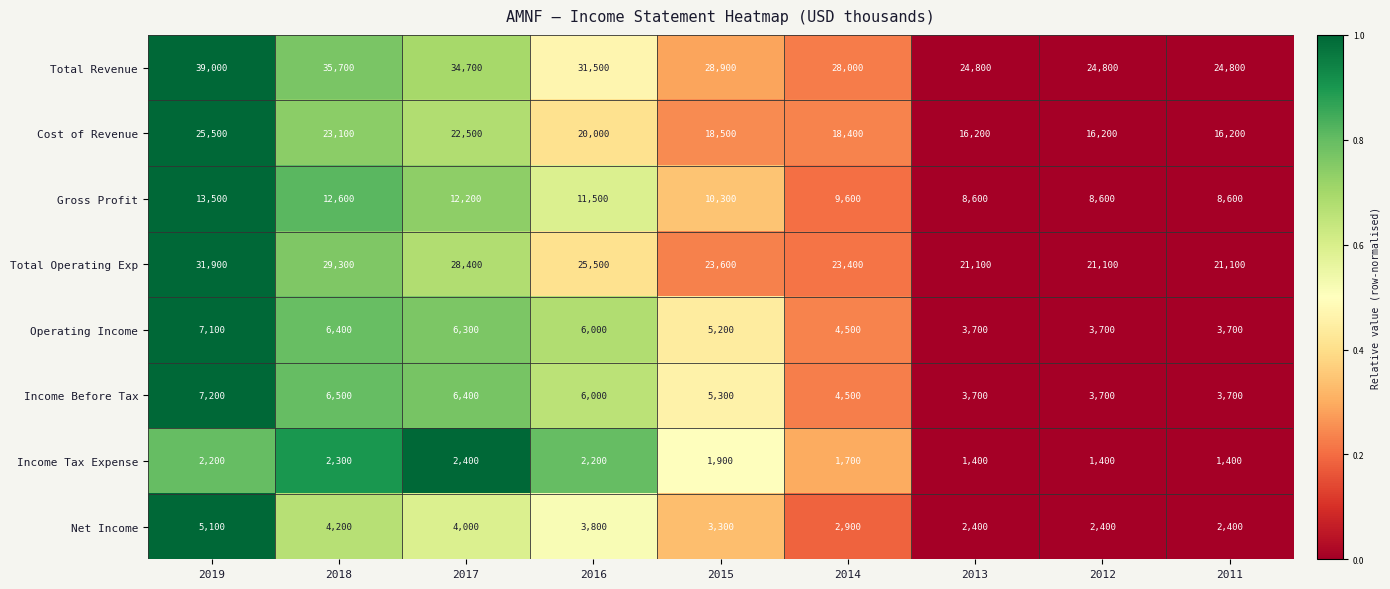

Which series has the widest spread of values?

Total Revenue